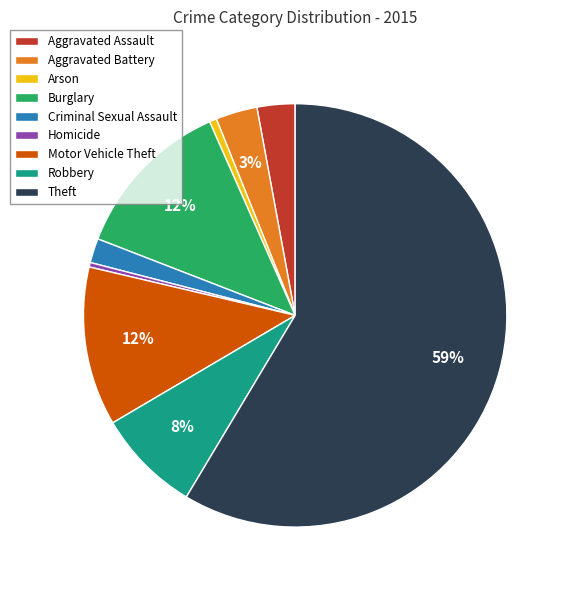

How many slices are in this pie chart?

9